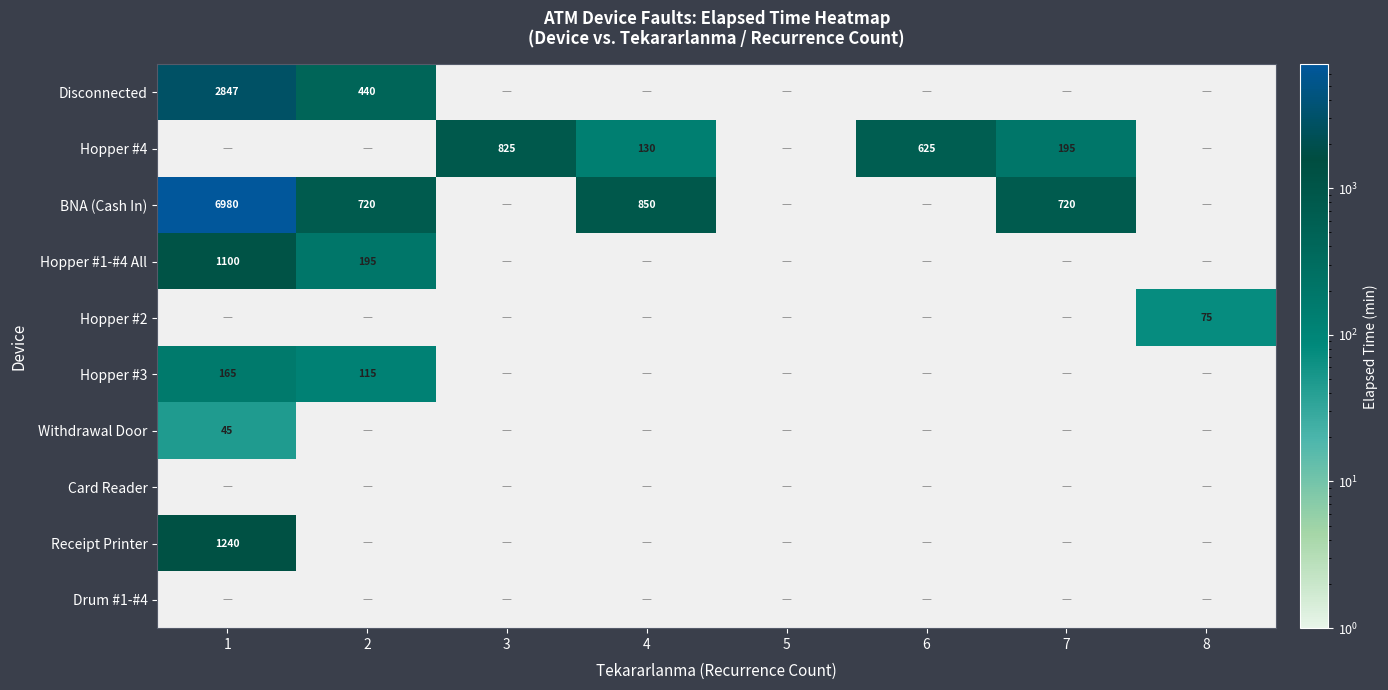

At how many categories does at least one series exceed 6407?

1